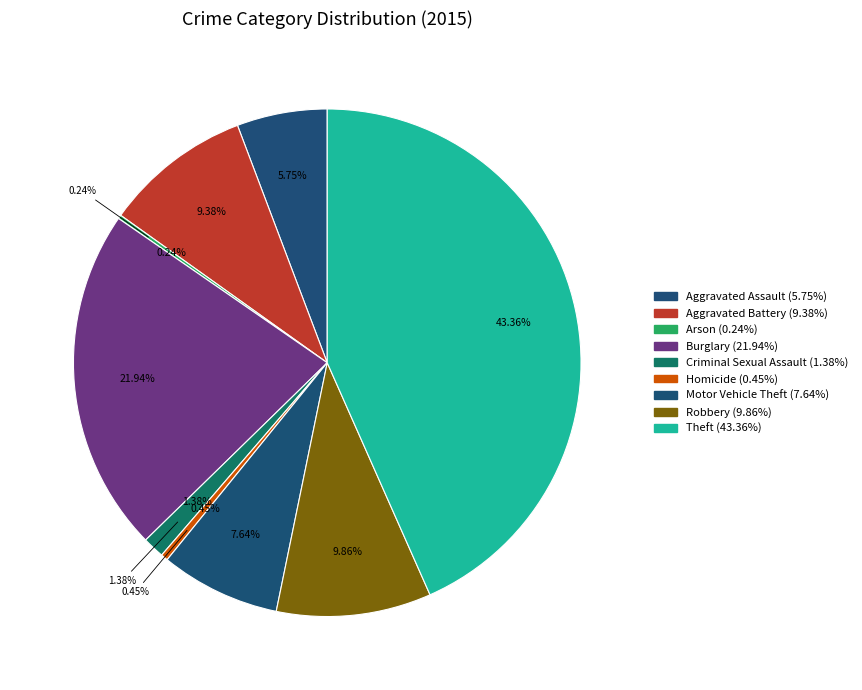

Which slice is the largest?

Theft